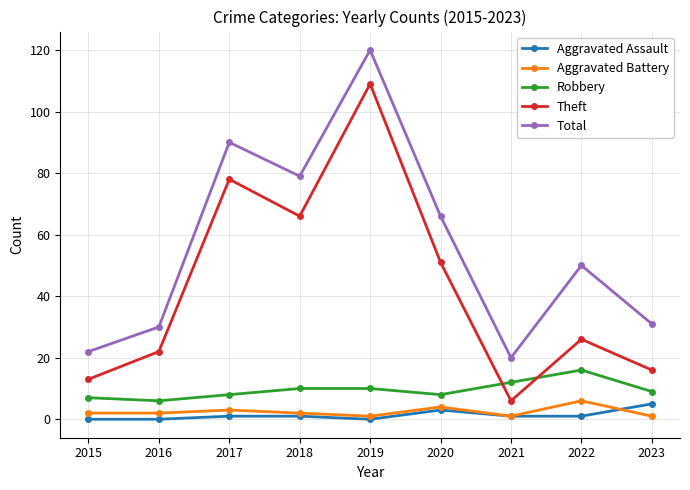

What is the value of the Total point at the 3rd from the left?

90